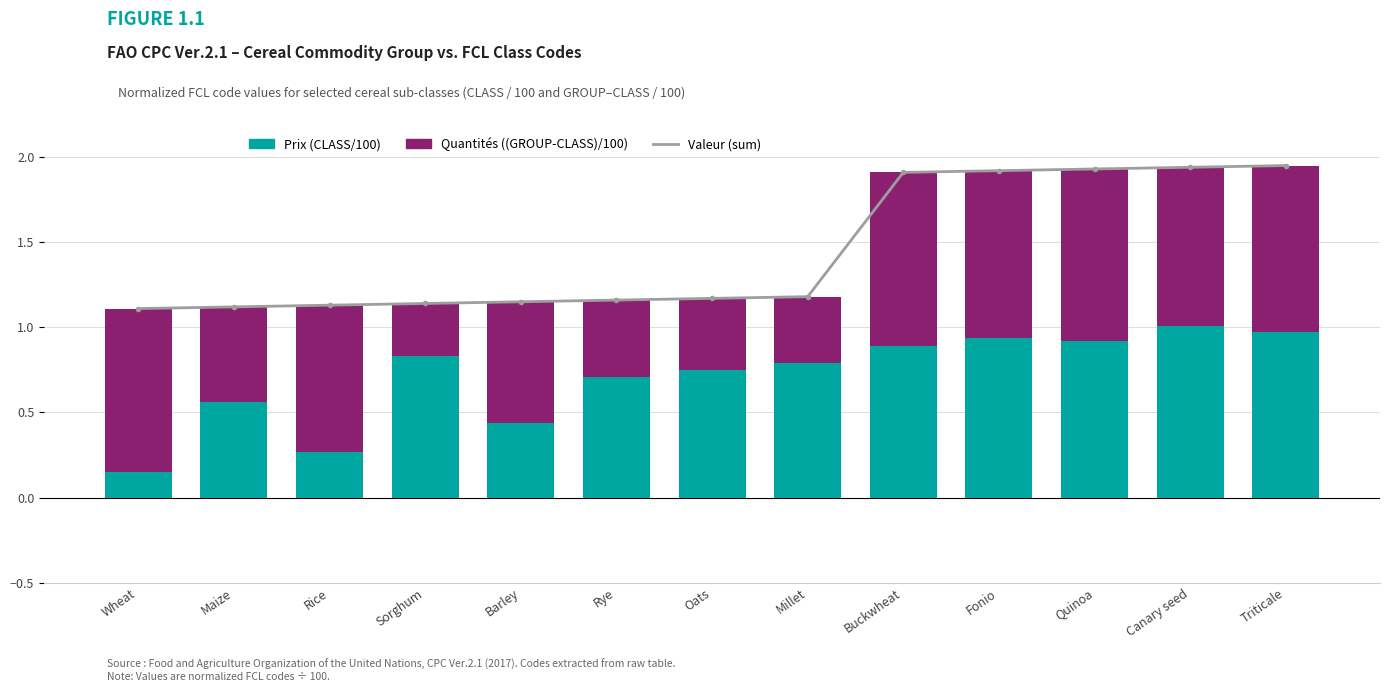

Which series has the widest spread of values?

Prix